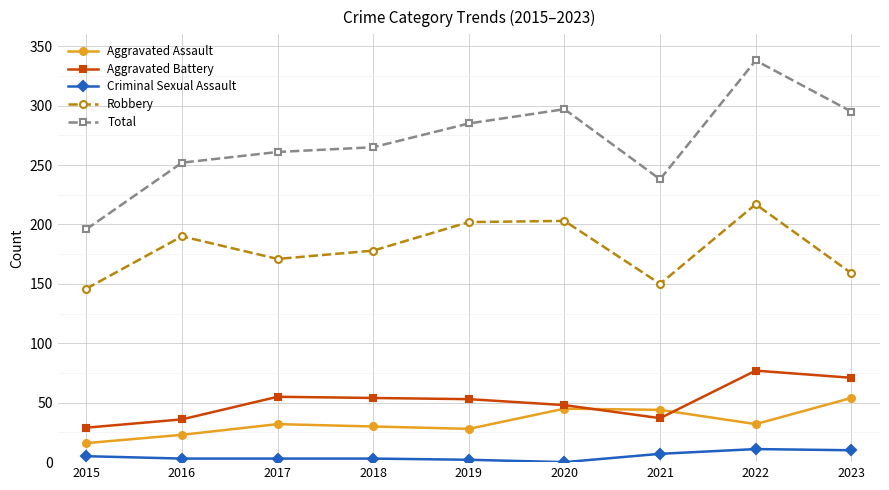

What are all the series names shown in the legend?

Aggravated Assault, Aggravated Battery, Criminal Sexual Assault, Robbery, Total